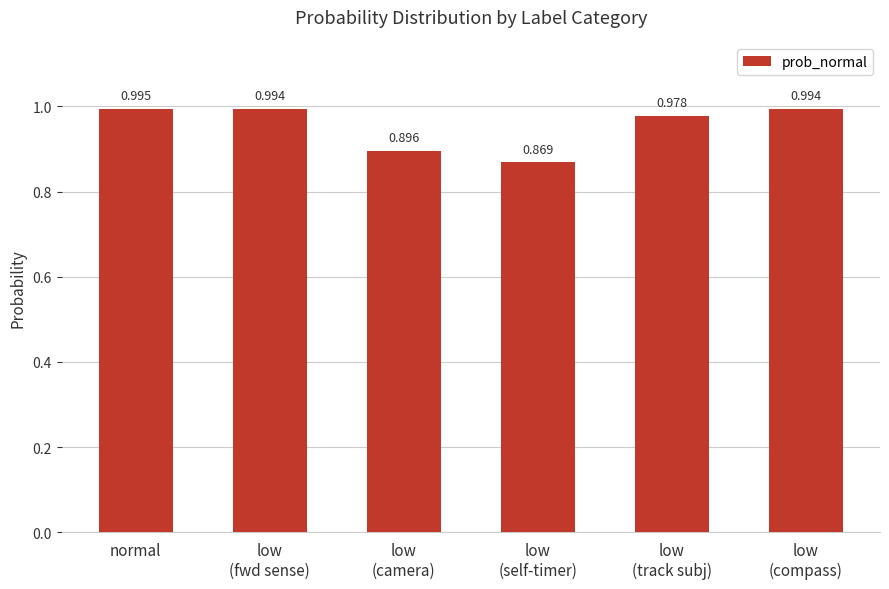

Between low
(self-timer) and low
(camera), which is larger?

low
(camera)